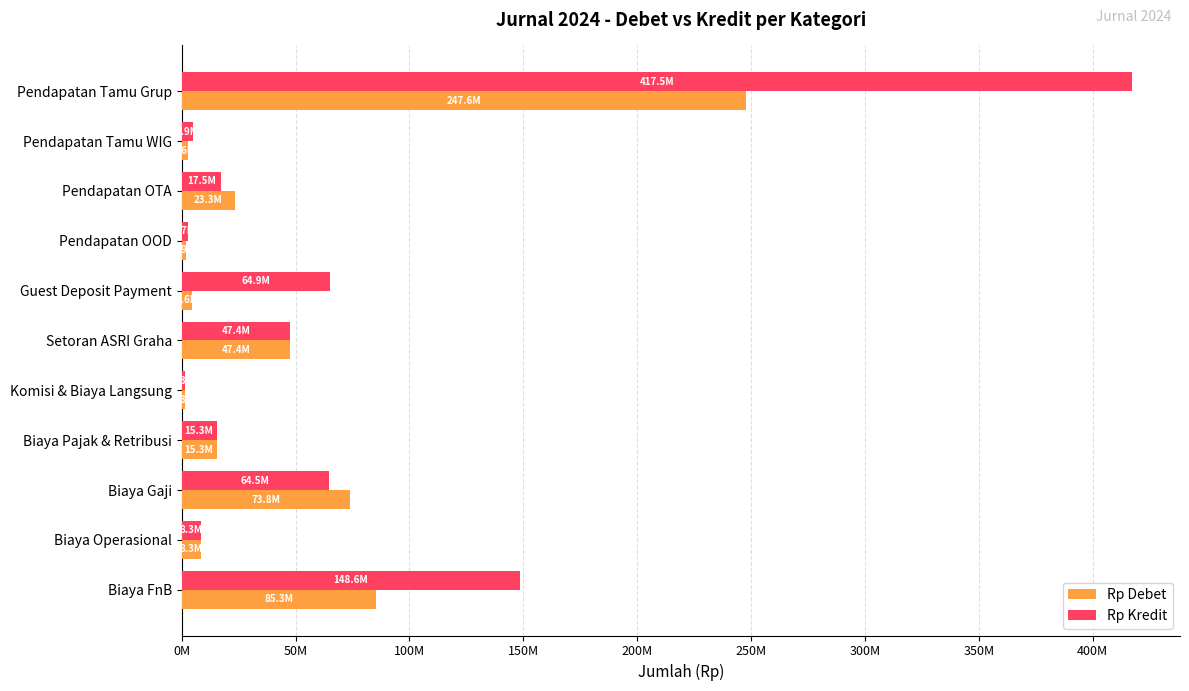

How many categories are shown in the chart?

11